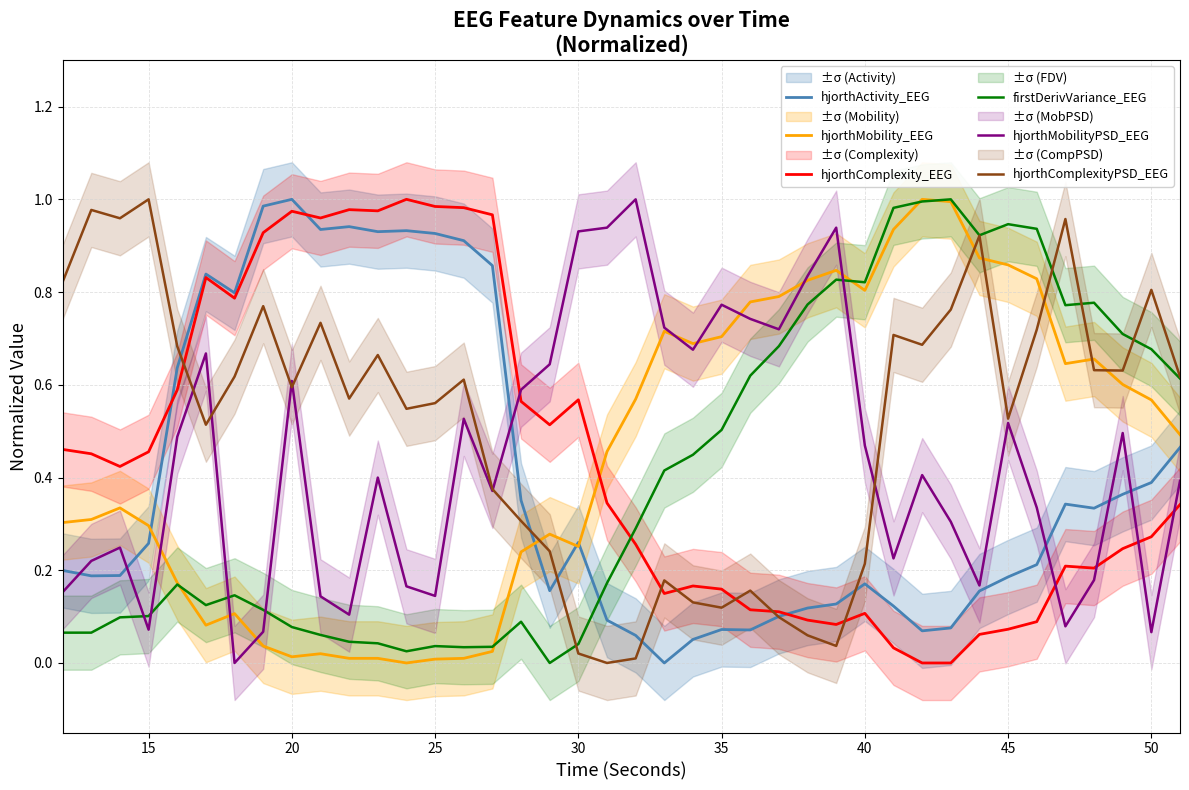

True or false: hjorthActivity_EEG has a value of 0.4 at 50.

True